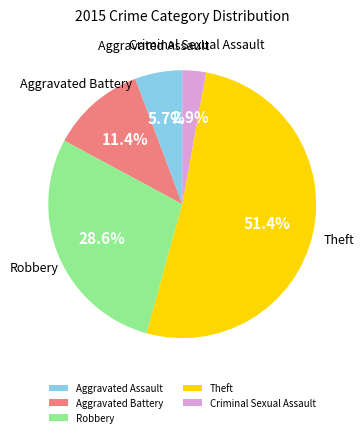

To the nearest percent, what portion does Aggravated Assault represent?

6%